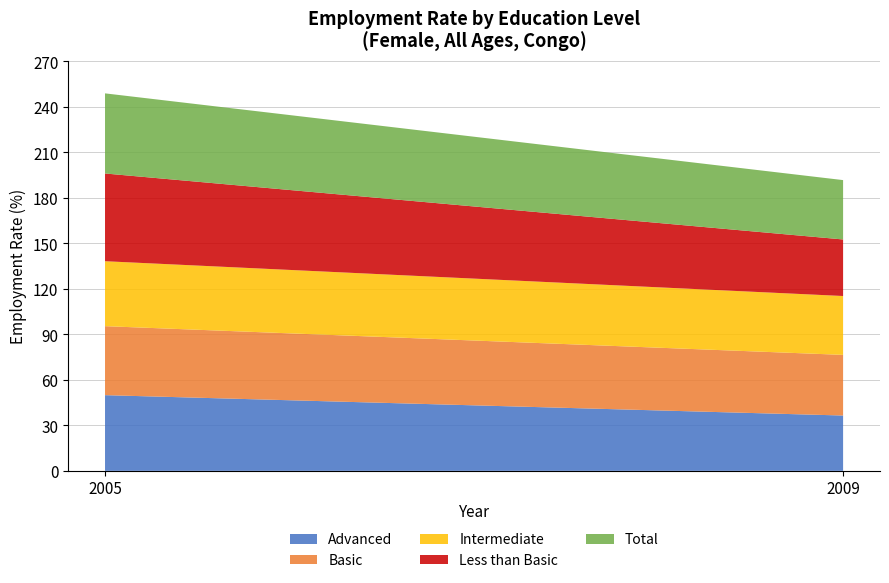

Reading left to right, transcribe the values for Advanced.

49.9	36.5